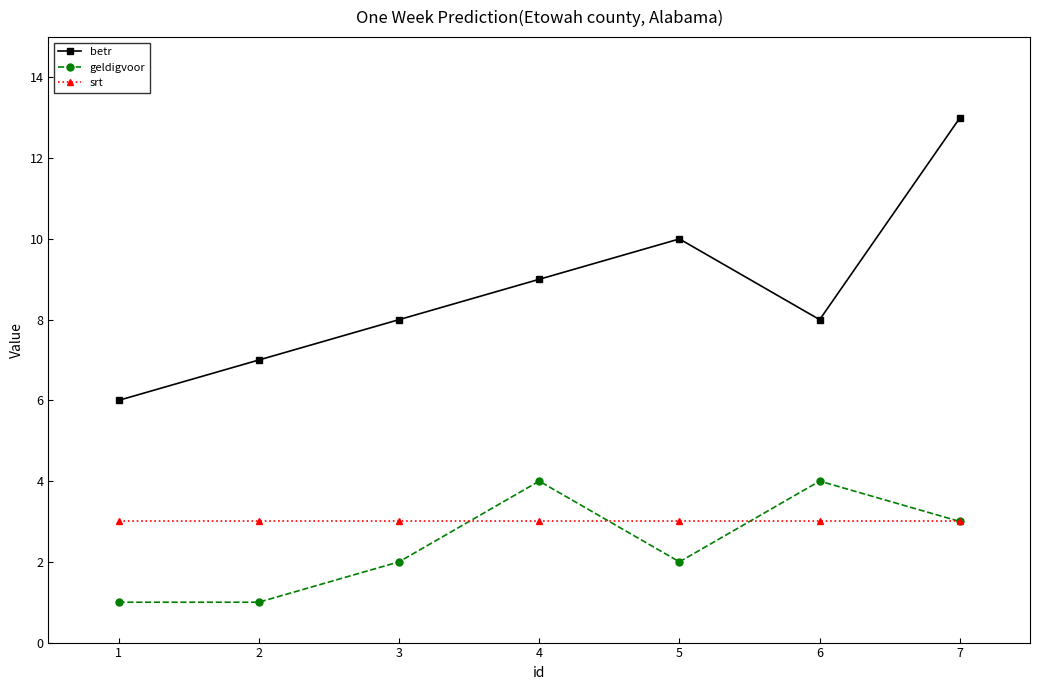

What is the value of the geldigvoor point at the 1st from the left?

1